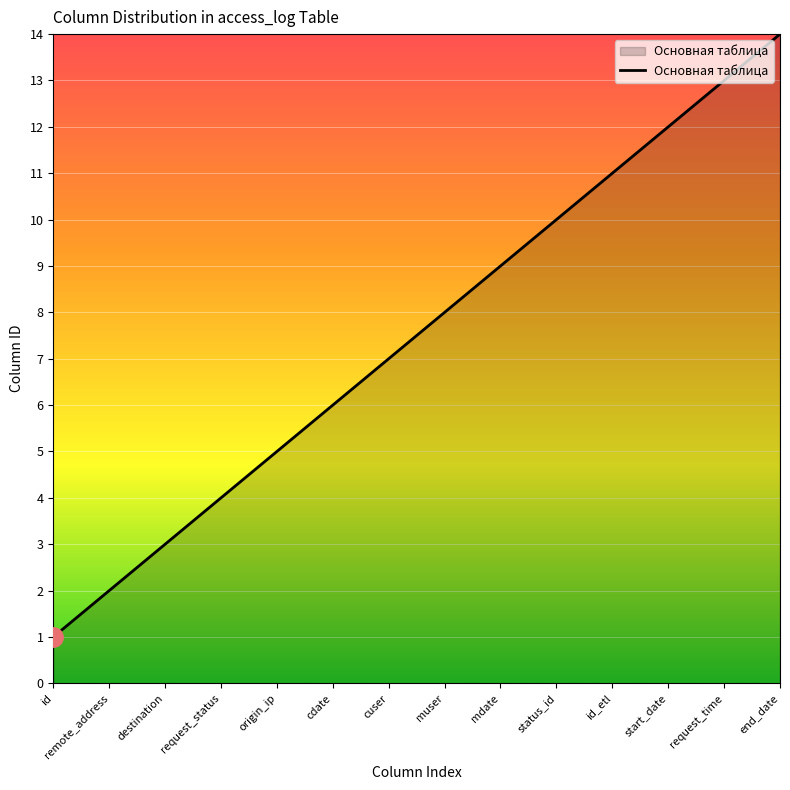

Reading left to right, what are all the values shown in this chart?

id=1	remote_address=2	destination=3	request_status=4	origin_ip=5	cdate=6	cuser=7	muser=8	mdate=9	status_id=10	id_etl=11	start_date=12	request_time=13	end_date=14